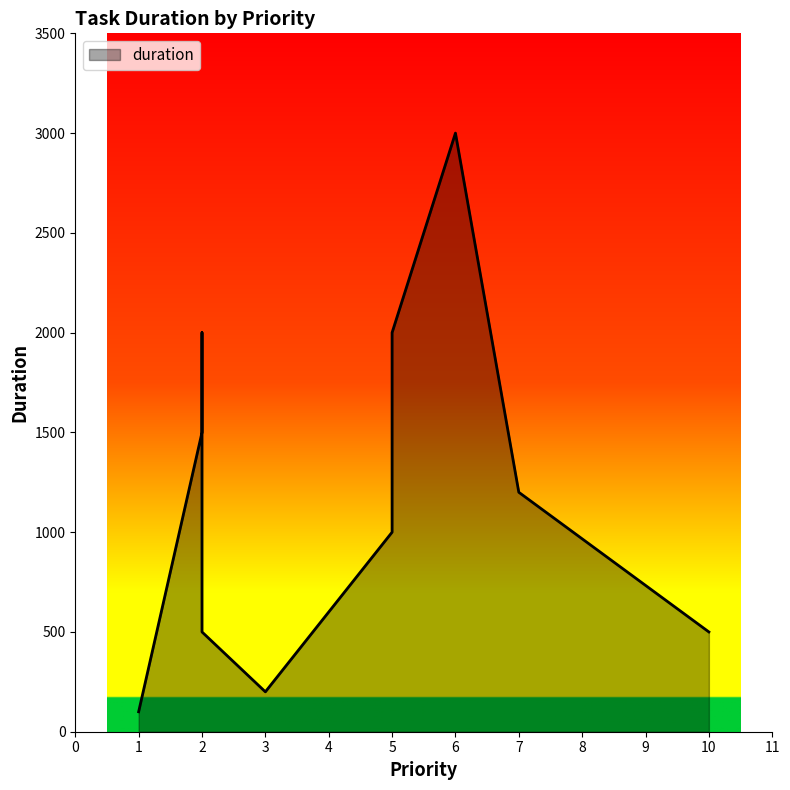

What is the sum of all values?

12000